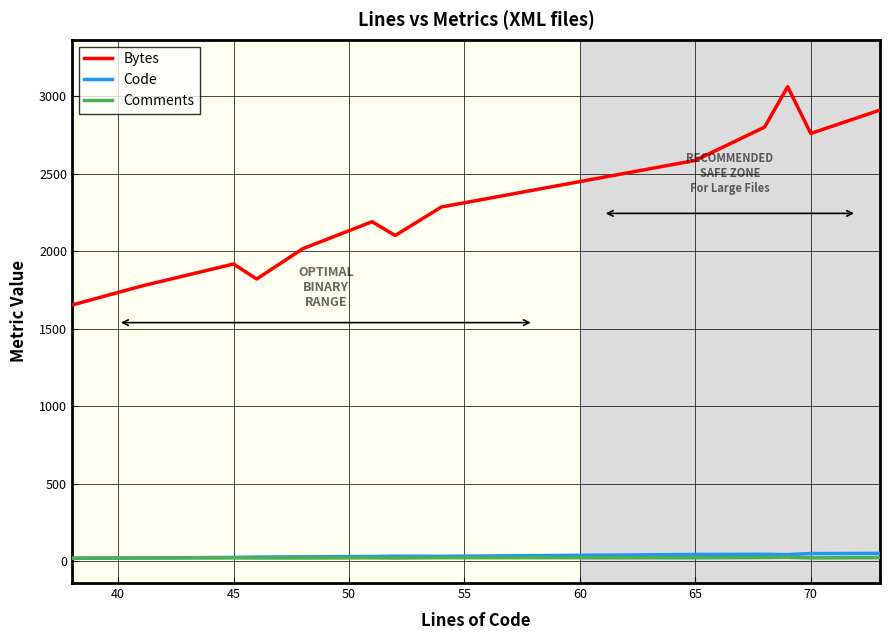

Which series has the largest total across all categories?

Bytes